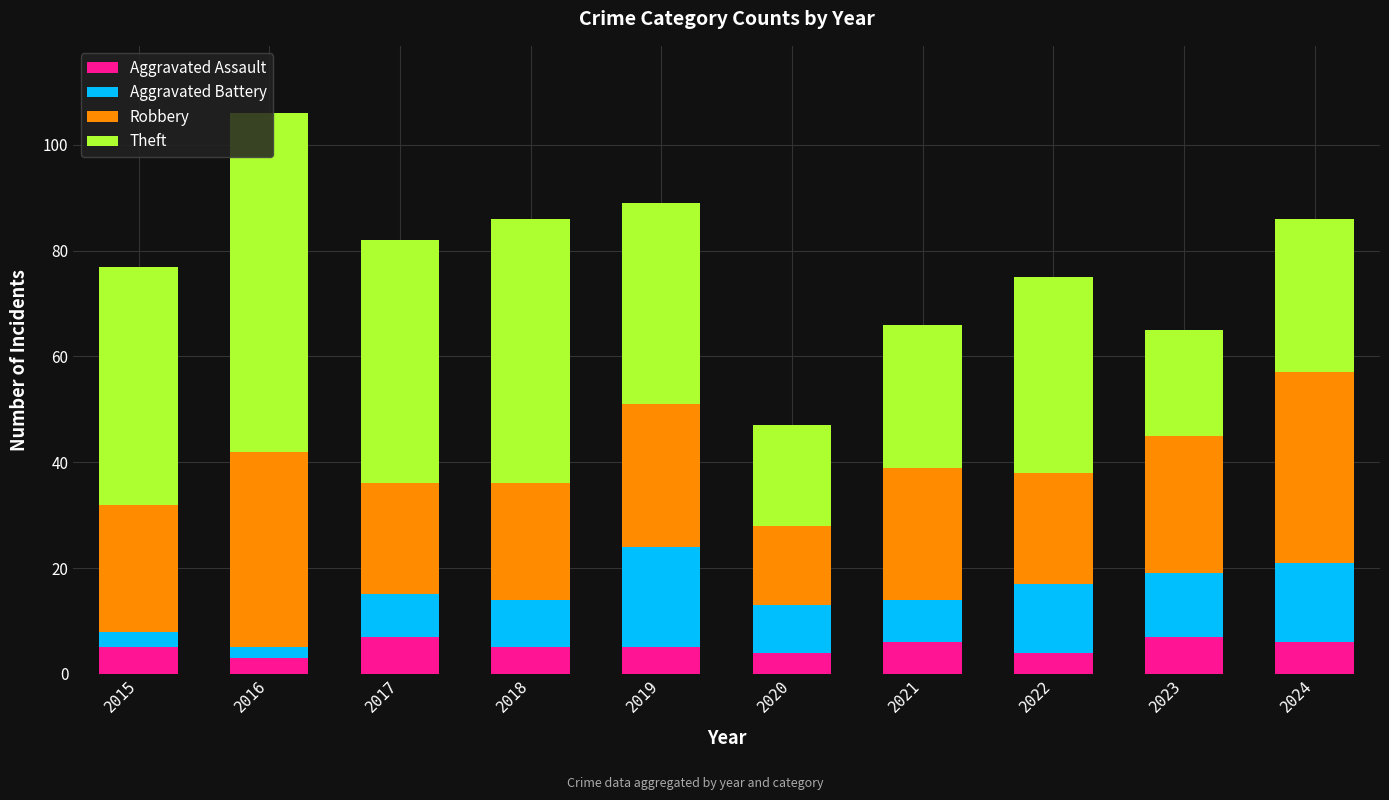

What is the difference between the second highest and minimum values in the Aggravated Assault series?

4